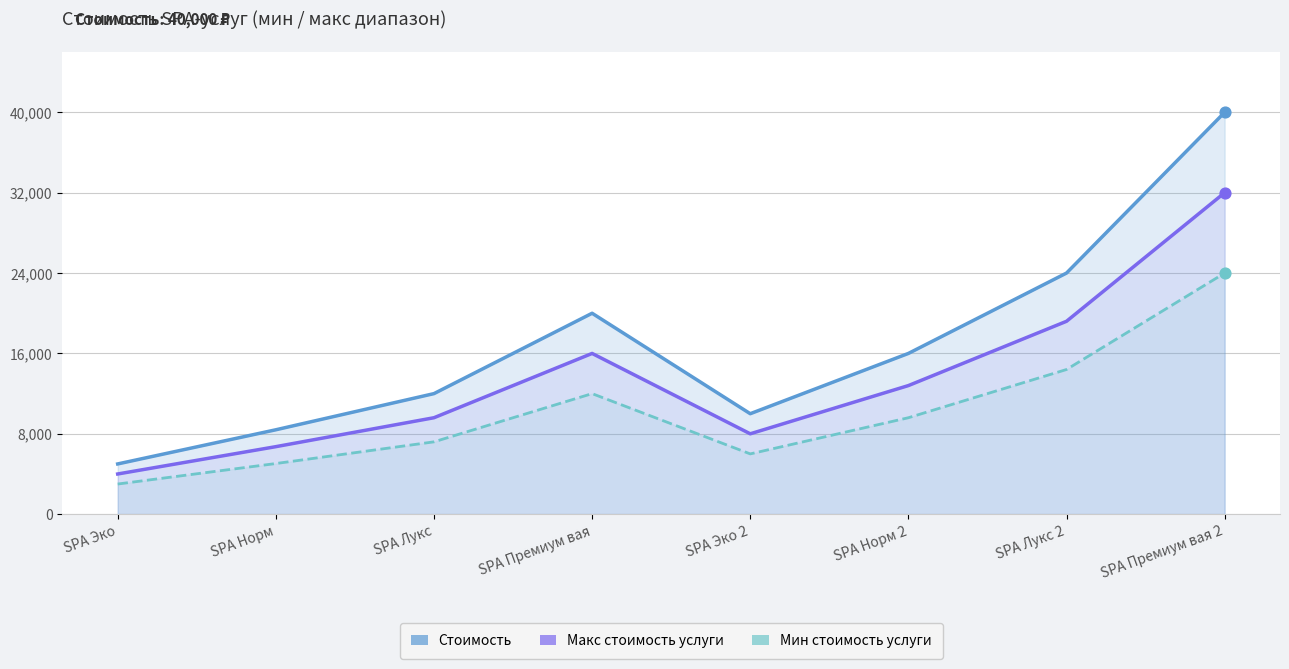

What is the total value across all series at SPA Норм 2?

38400